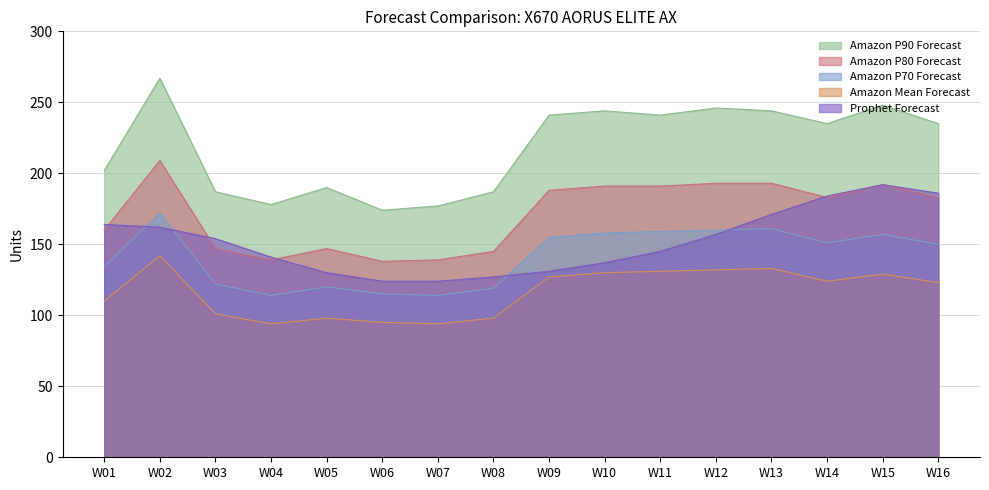

In Amazon P80 Forecast, how many points are lower than both neighbors (excluding endpoints)?

3